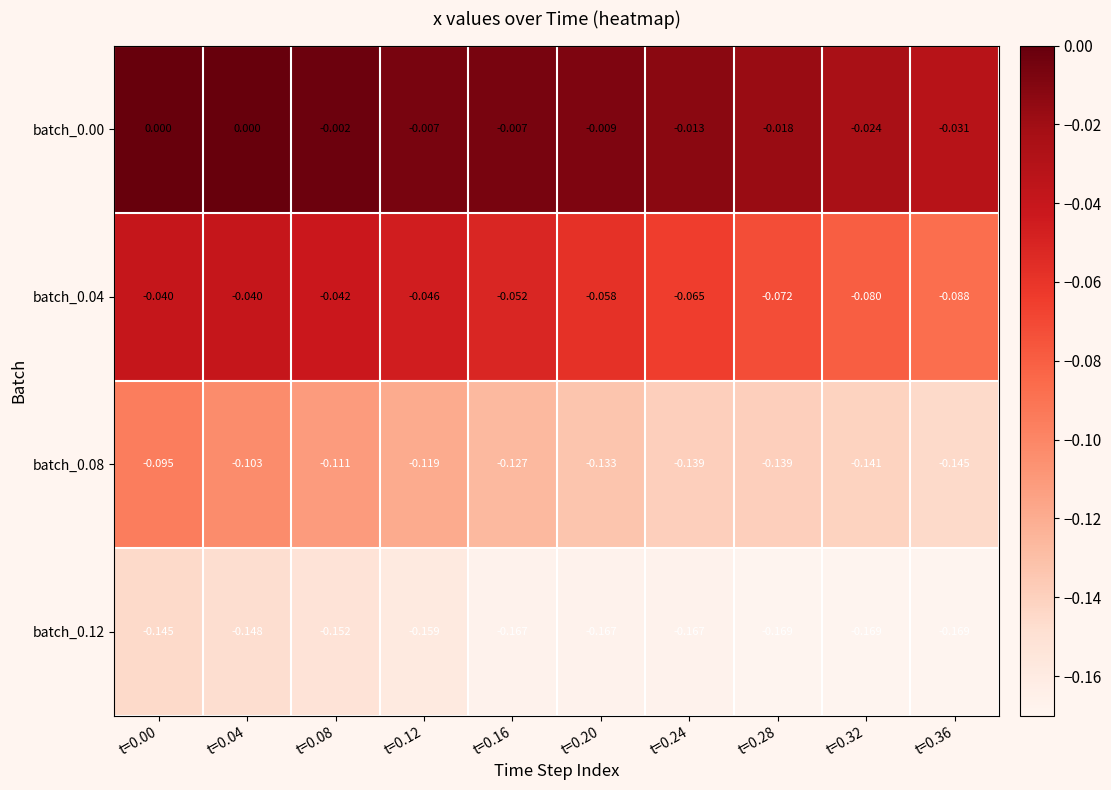

What is the minimum value shown in the chart?

-0.2